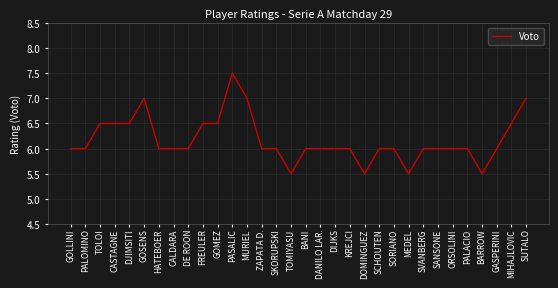

What is the difference between the maximum and minimum values?

2.0